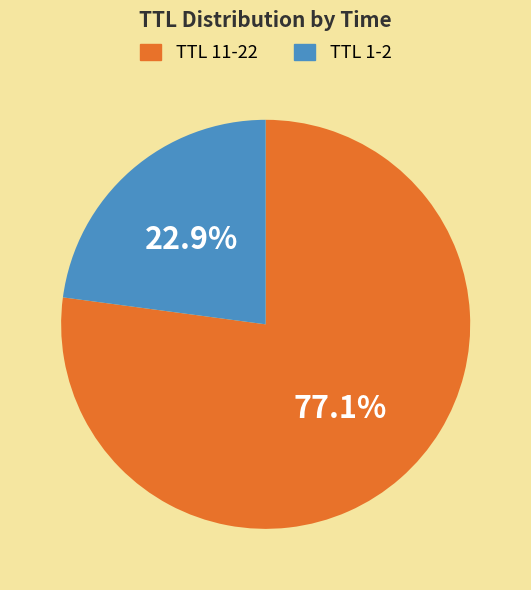

Is there a majority slice in this chart?

Yes